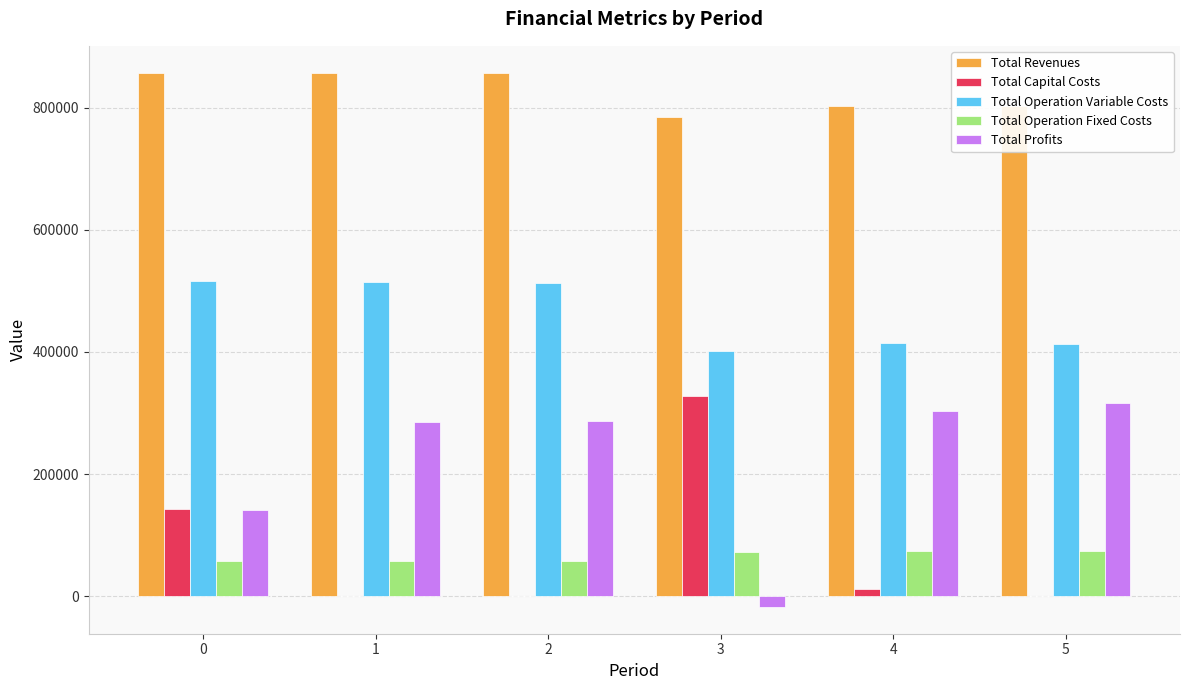

What is the greatest value displayed?

857648.5